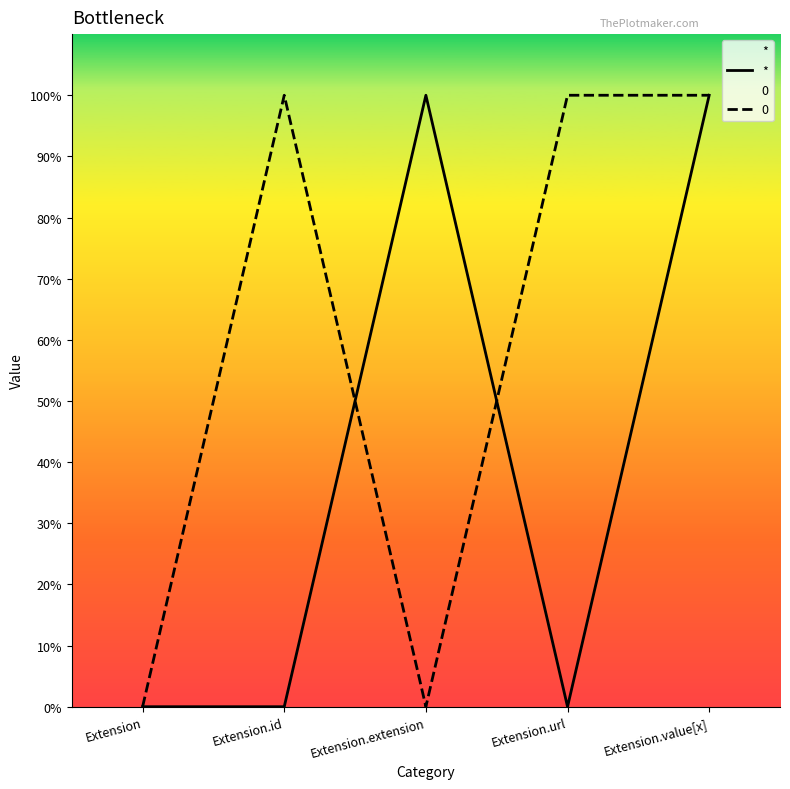

How many data points are above 0?

2